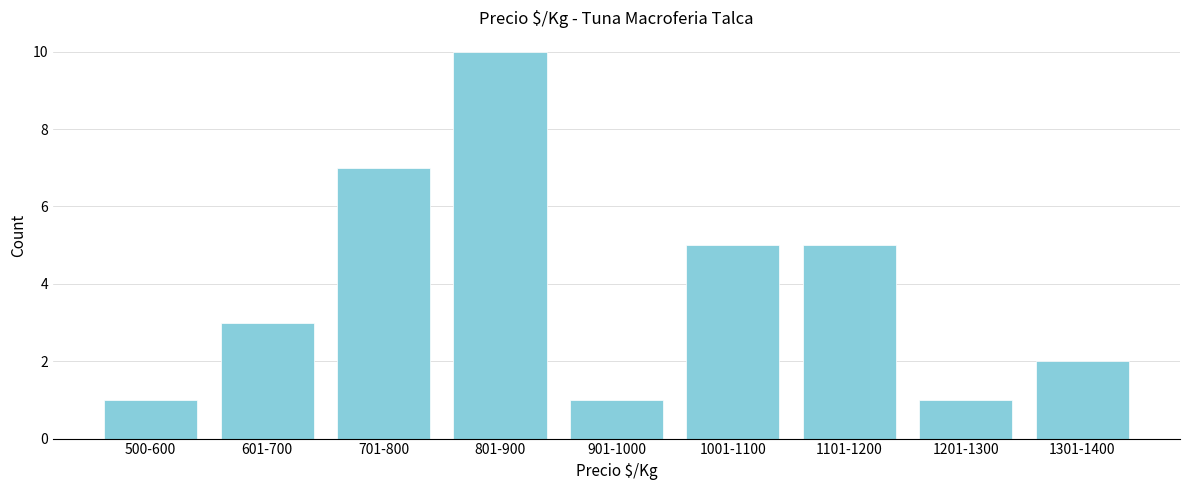

Reading left to right, what are all the values shown in this chart?

1	3	7	10	1	5	5	1	2